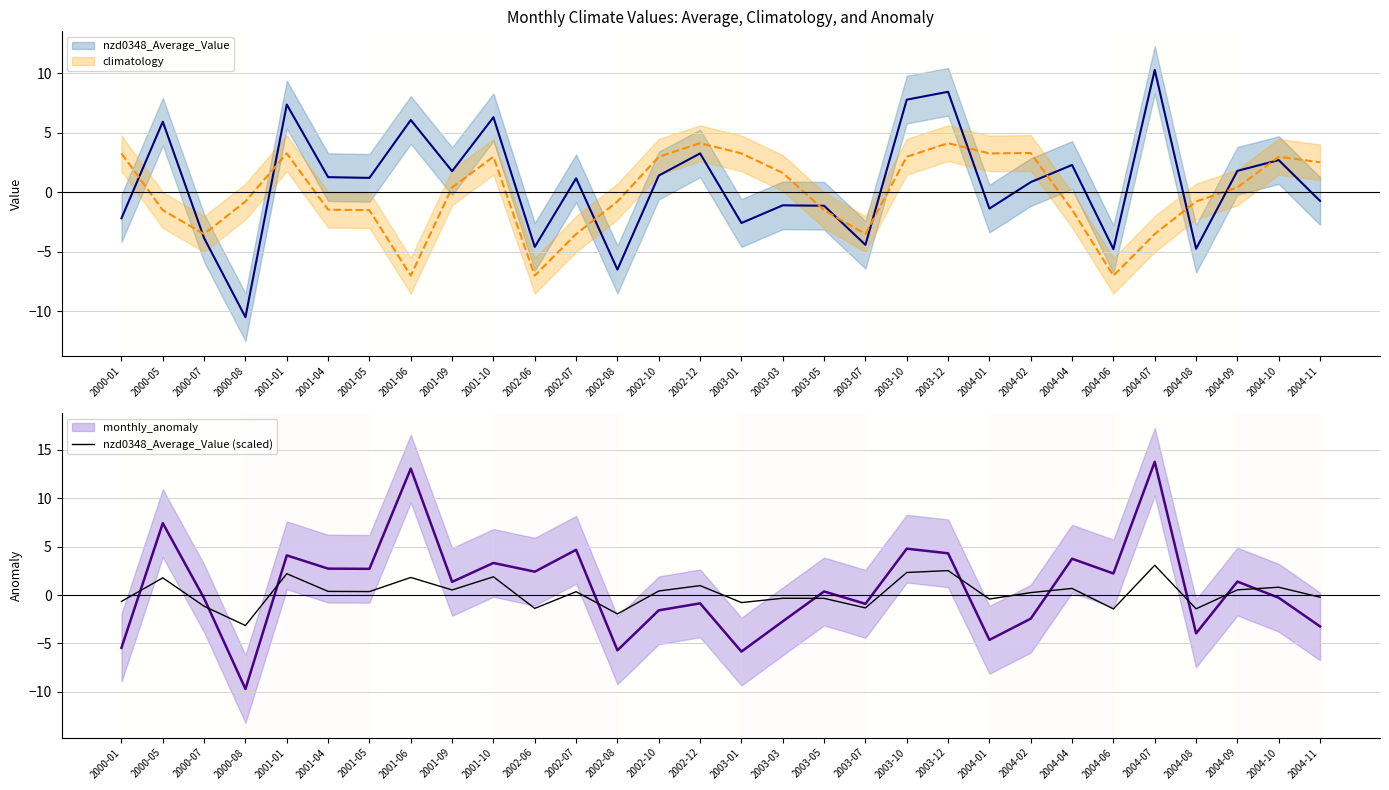

Which category has the lowest value in the nzd0348_Average_Value (scaled) series?

2000-08